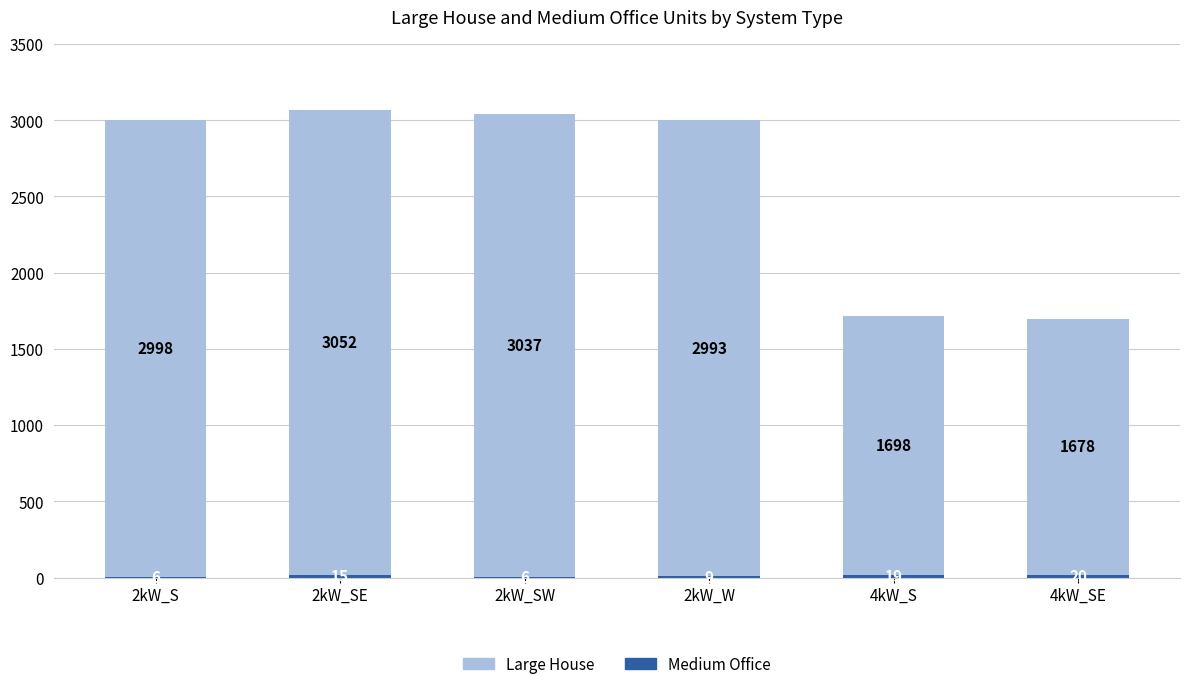

What is the total value across all series at 4kW_SE?

1698